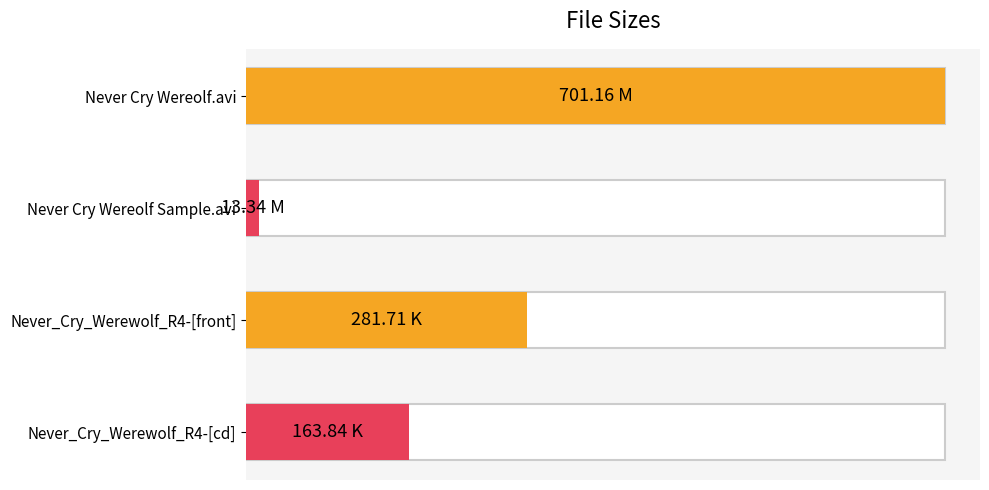

Rank the categories by value from lowest to highest.

Never Cry Wereolf Sample.avi, Never_Cry_Werewolf_R4-[cd], Never_Cry_Werewolf_R4-[front], Never Cry Wereolf.avi